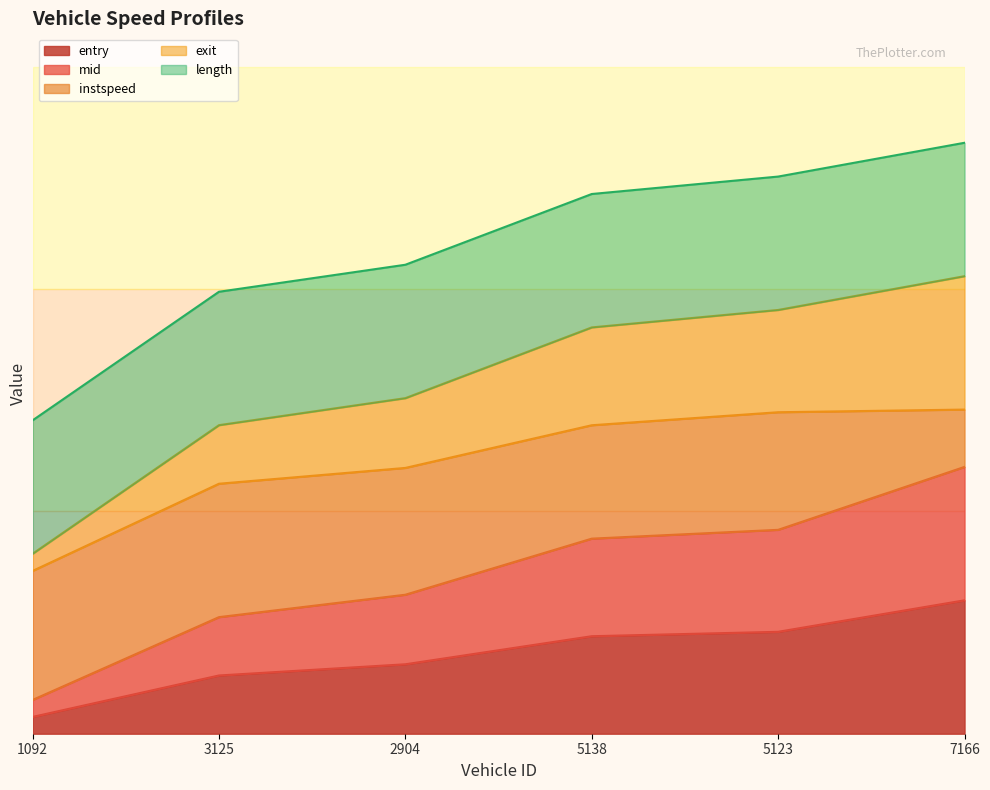

What is the approximate value of entry at 2904?

0.1